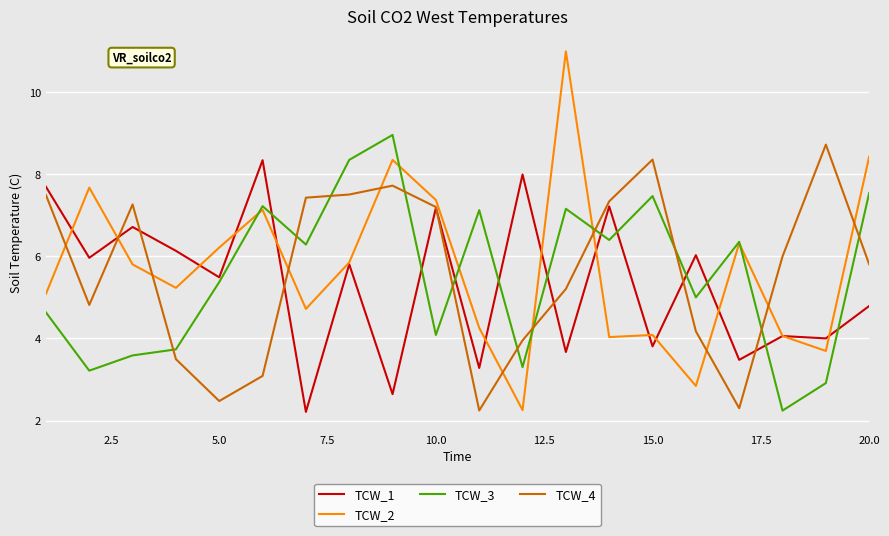

What is the maximum value shown in the chart?

11.0